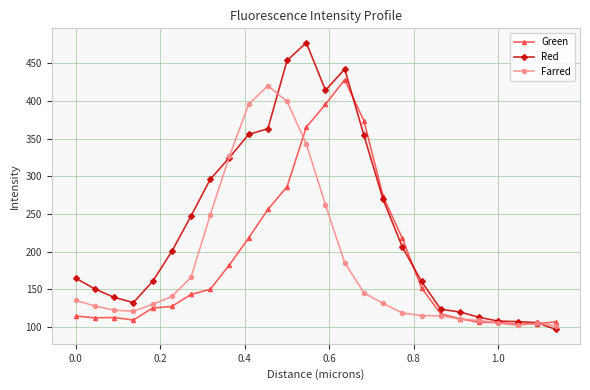

What is the value of the Red point at the 14th from the left?

414.2